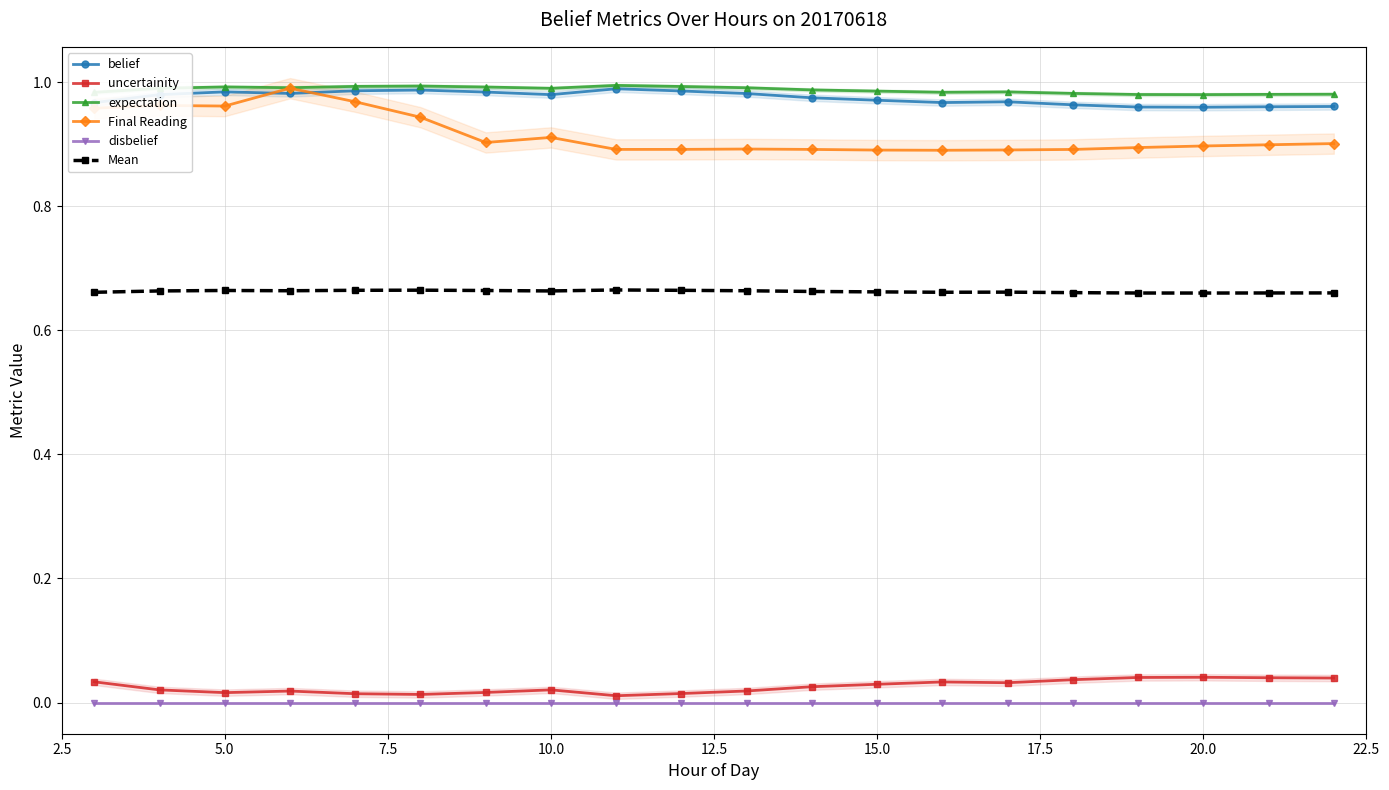

True or false: uncertainity and expectation cross at least once.

False